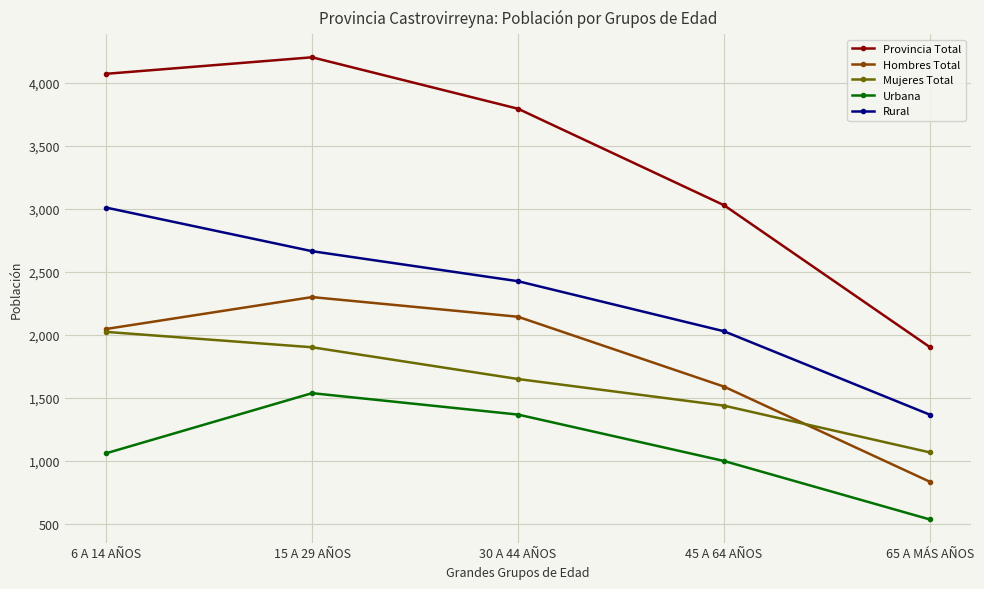

Is the value of Provincia Total at 15 A 29 AÑOS greater than the value of Hombres Total at 15 A 29 AÑOS?

Yes